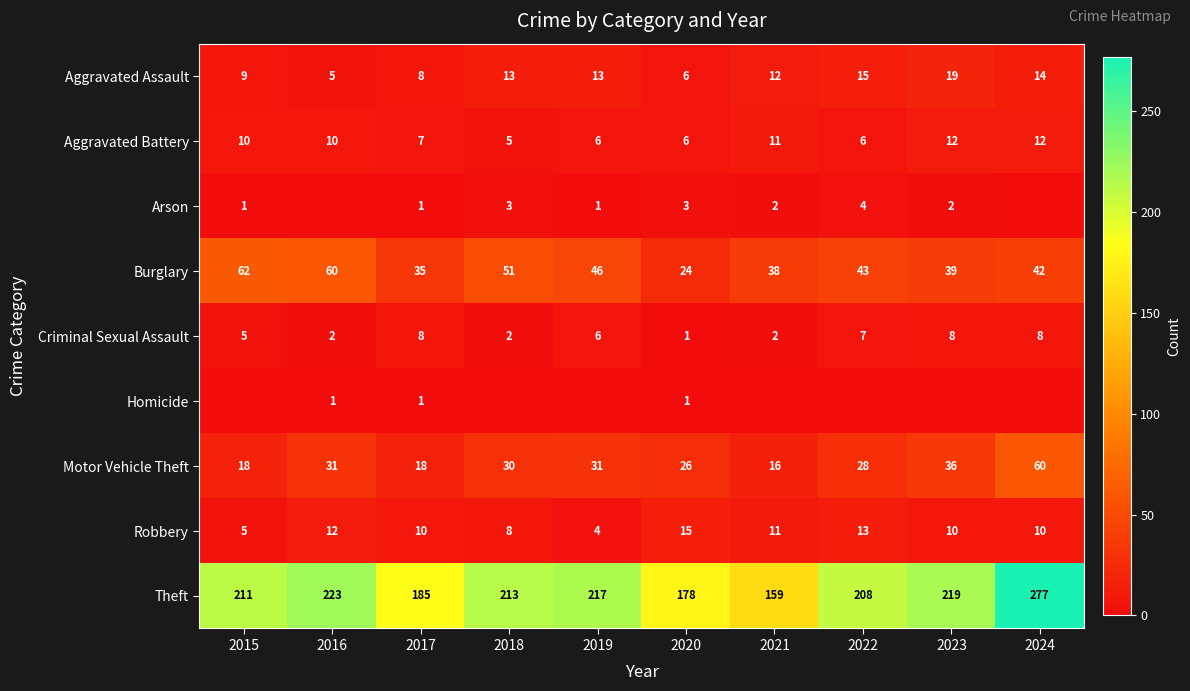

What is the total value across all series at 2021?

251